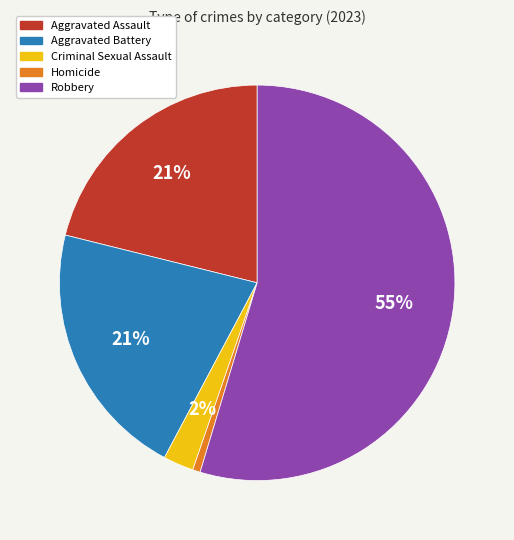

Which category has the biggest portion of the pie?

Robbery